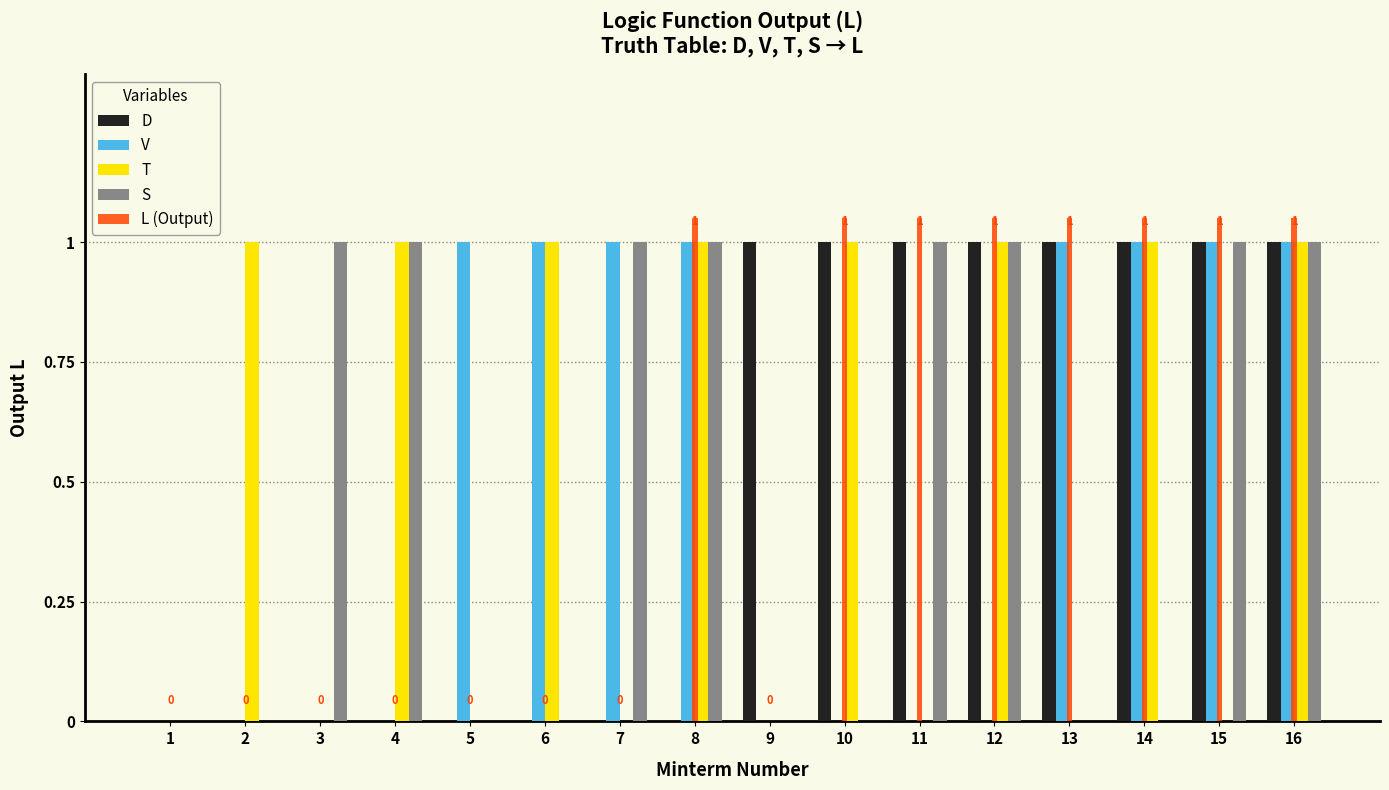

What is the sum of the T values at 2 and 4?

2.0